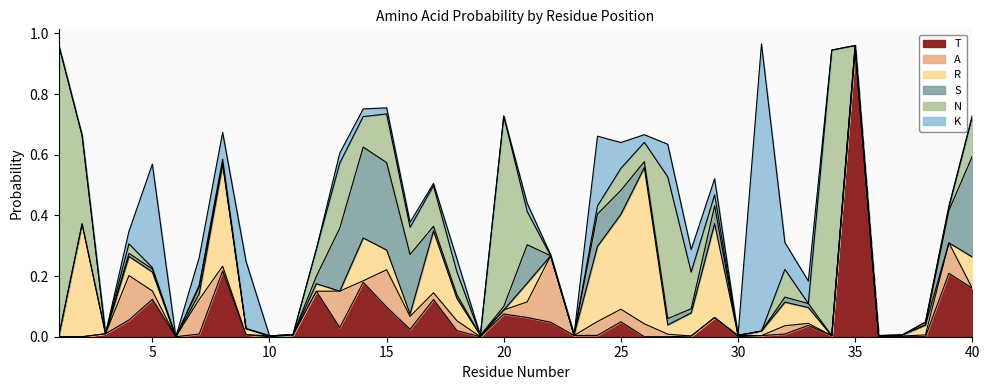

Where is A nearest to the value 0?

1